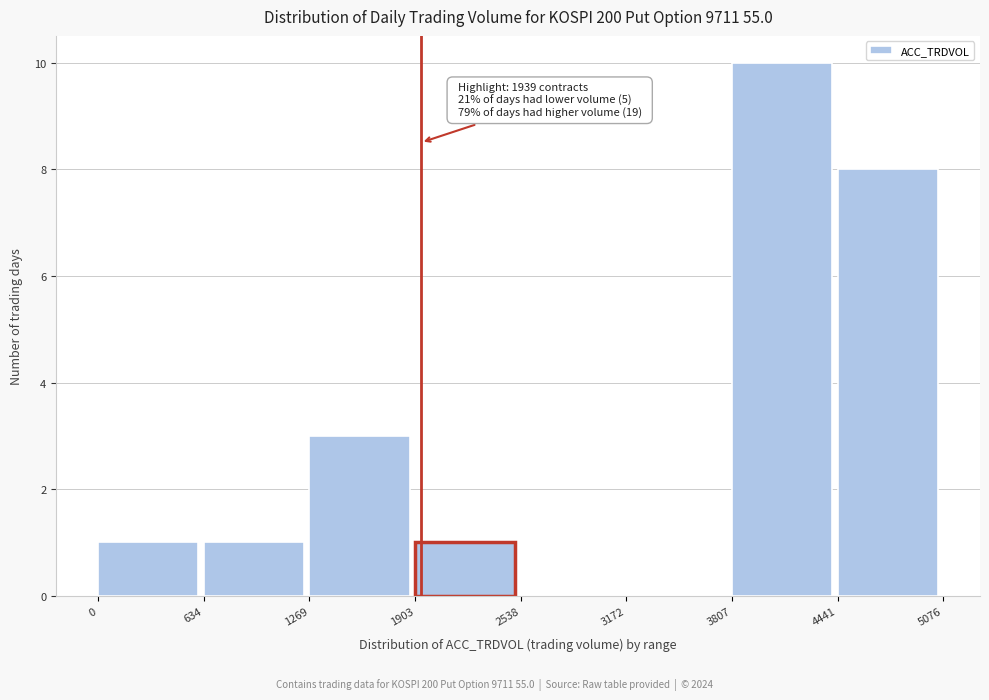

Over which range of the x-axis is the bar tallest?

3807 to 4441